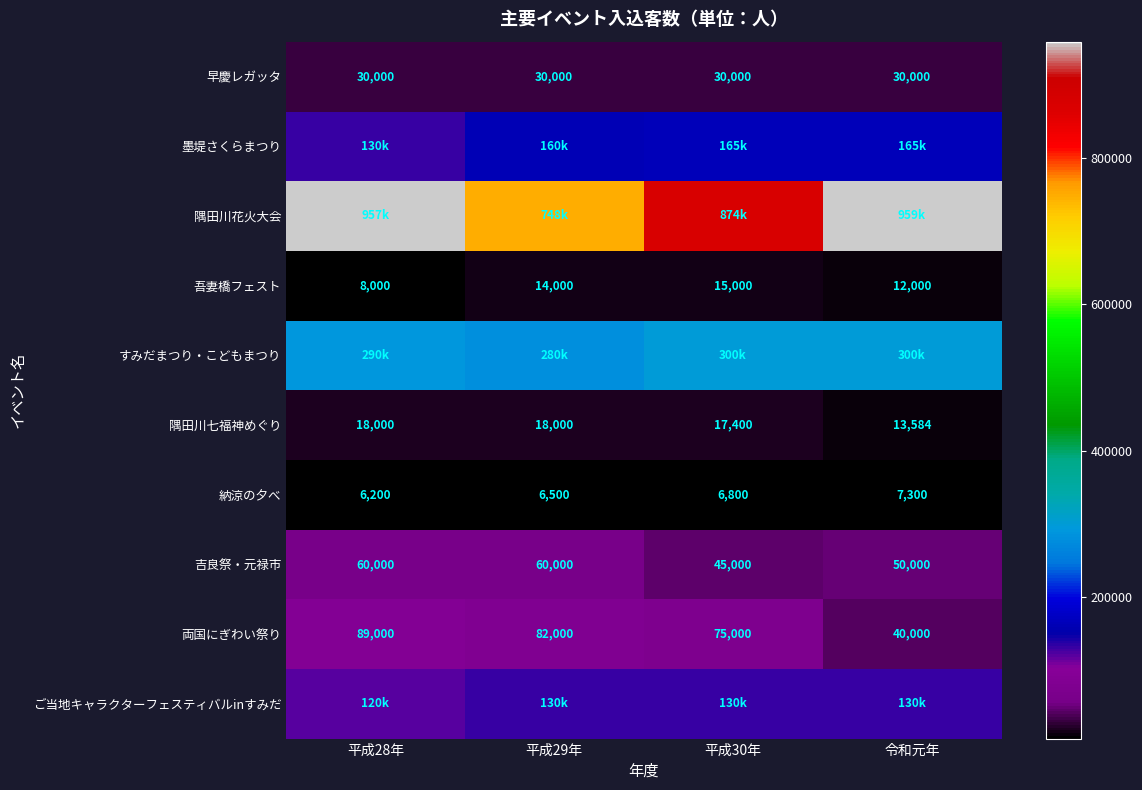

The value of 両国にぎわい祭り at 令和元年 is 40000. True or false?

True